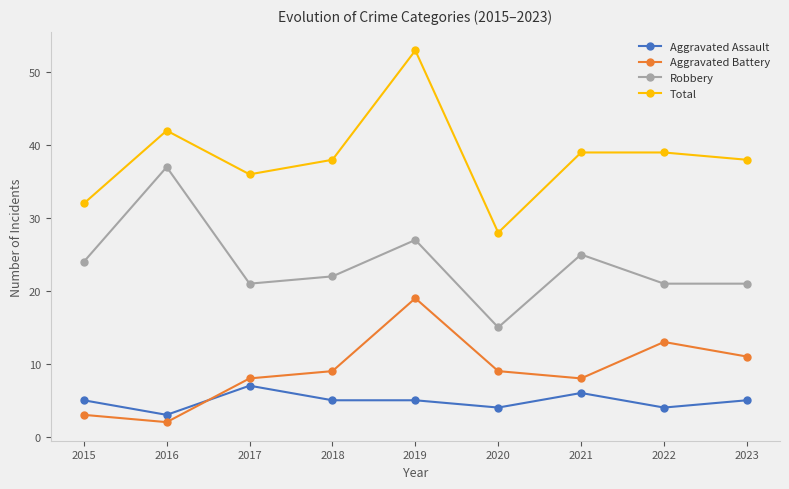

Which series changed the most between 2020 and 2023?

Total